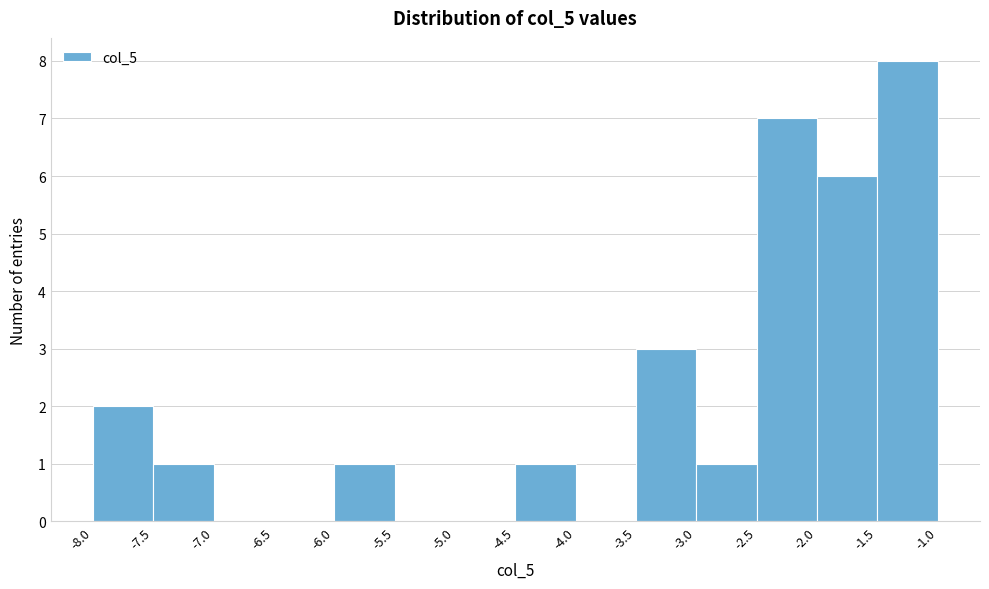

Reading left to right, transcribe this chart: for each bar, give the range it covers on the x-axis and its height. The values are not printed on the chart, so give them approximately, as read against the axis.

-8.0 to -7.5: 2
-7.5 to -7.0: 1
-7.0 to -6.5: 0
-6.5 to -6.0: 0
-6.0 to -5.5: 1
-5.5 to -5.0: 0
-5.0 to -4.5: 0
-4.5 to -4.0: 1
-4.0 to -3.5: 0
-3.5 to -3.0: 3
-3.0 to -2.5: 1
-2.5 to -2.0: 7
-2.0 to -1.5: 6
-1.5 to -1.0: 8